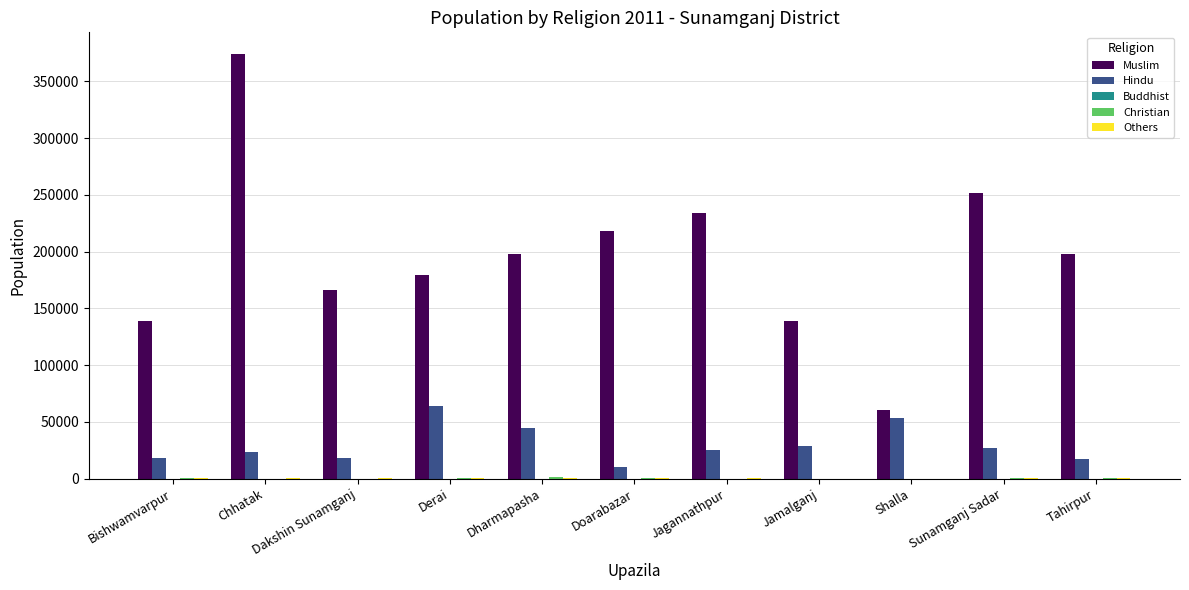

Which category has the highest value across all series?

Chhatak